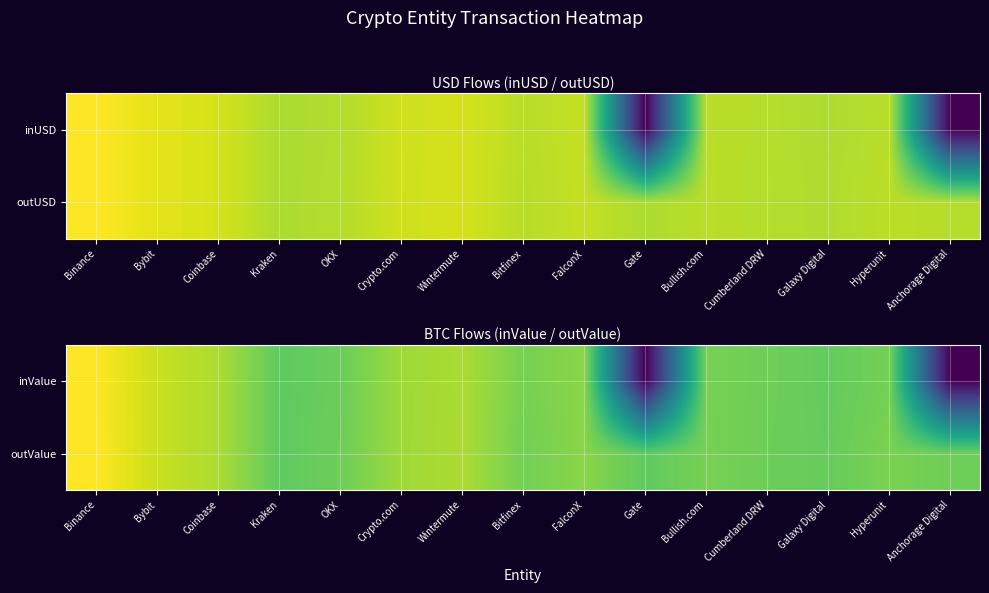

At which category is the sum across all series the highest?

Binance